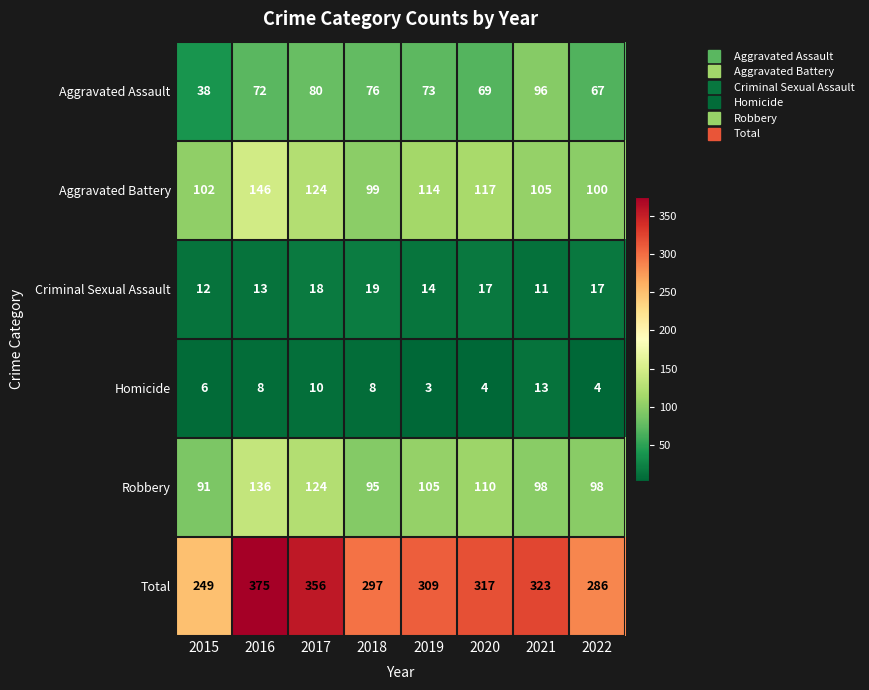

Which label corresponds to the largest value in the chart?

2016